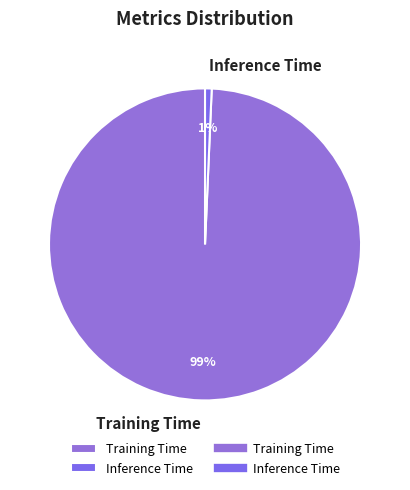

True or false: Inference Time accounts for 1% of the total.

True